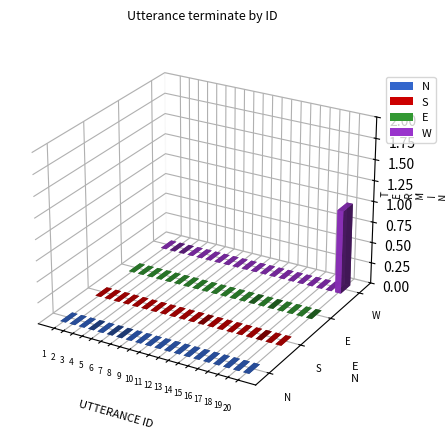

Reading right to left, extract all data points from this chart.

N: 20=0	19=0	18=0	17=0	16=0	15=0	14=0	13=0	12=0	11=0	10=0	9=0	8=0	7=0	6=0	5=0	4=0	3=0	2=0	1=0
S: 20=0	19=0	18=0	17=0	16=0	15=0	14=0	13=0	12=0	11=0	10=0	9=0	8=0	7=0	6=0	5=0	4=0	3=0	2=0	1=0
E: 20=0	19=0	18=0	17=0	16=0	15=0	14=0	13=0	12=0	11=0	10=0	9=0	8=0	7=0	6=0	5=0	4=0	3=0	2=0	1=0
W: 20=1	19=0	18=0	17=0	16=0	15=0	14=0	13=0	12=0	11=0	10=0	9=0	8=0	7=0	6=0	5=0	4=0	3=0	2=0	1=0